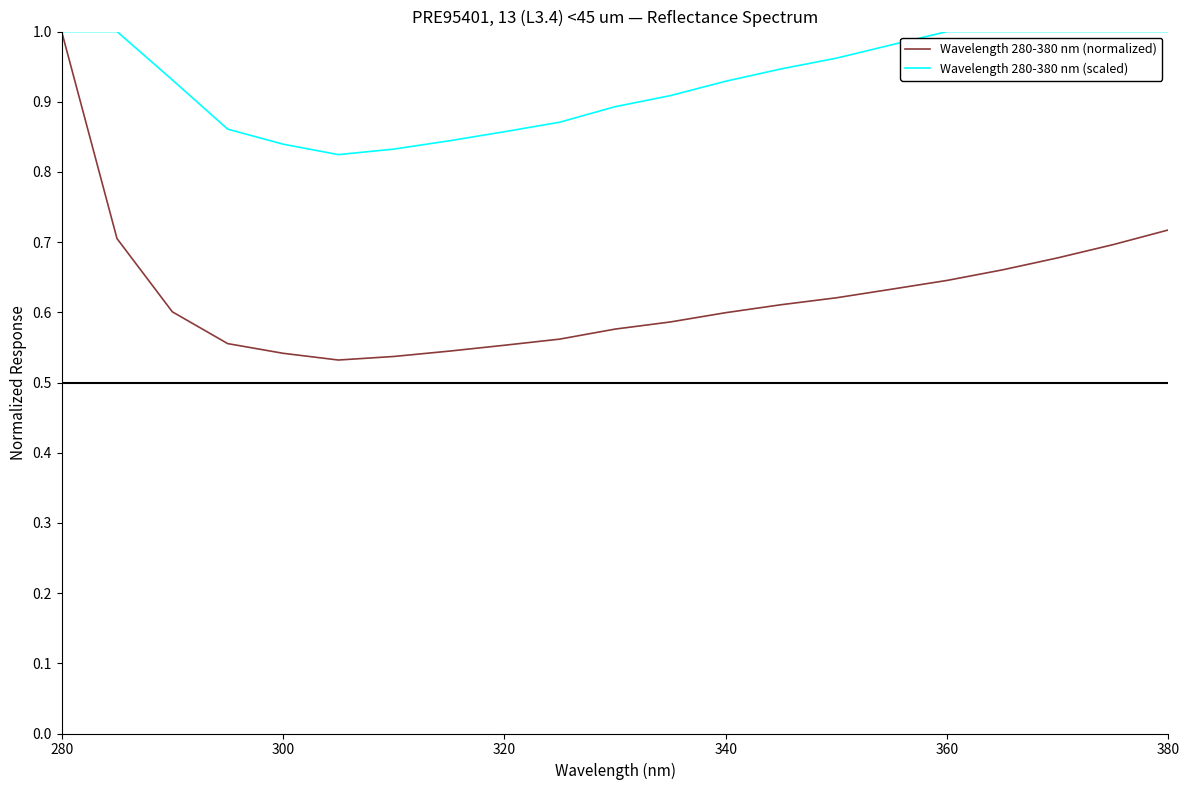

Which series has the widest spread of values?

Wavelength 280-380 nm (normalized)